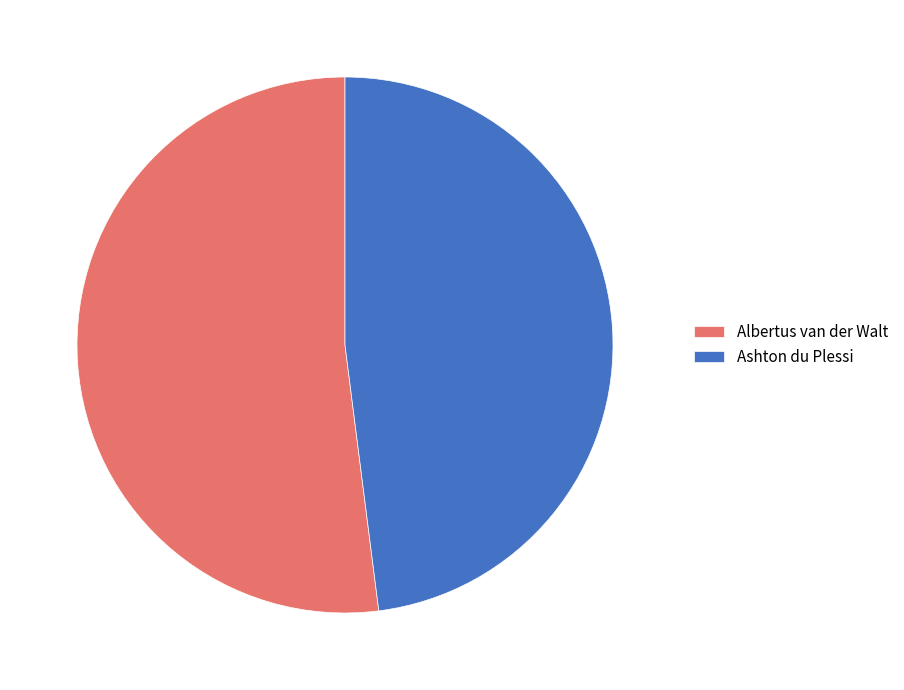

Which slice is the smallest?

Ashton du Plessi